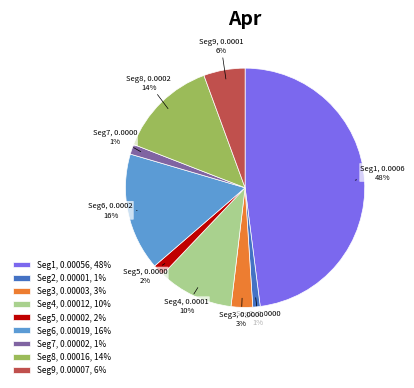

To the nearest percent, what is the average slice percentage?

11%